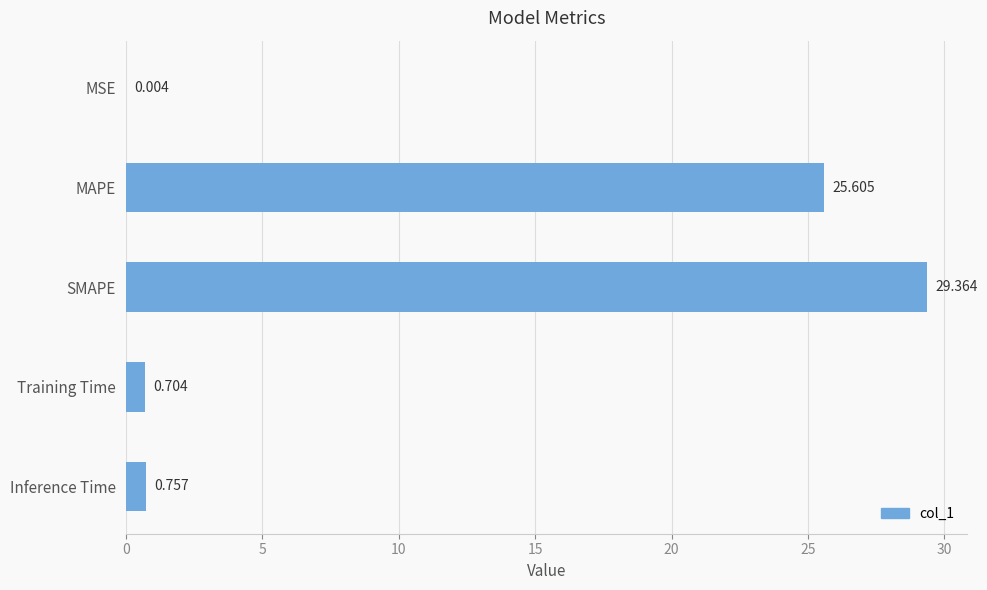

Where is the data nearest to the value 14?

MAPE